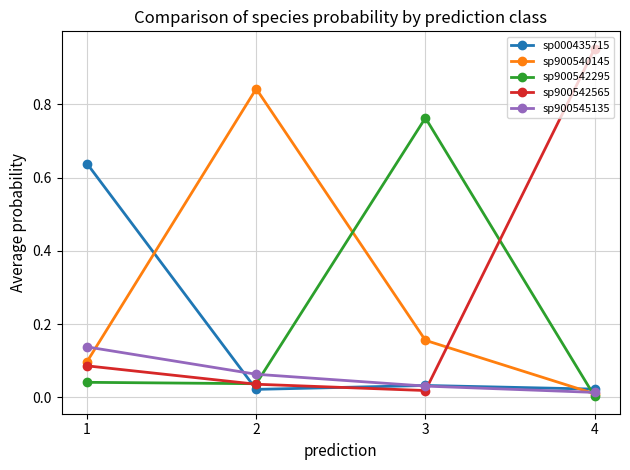

What is the spread (max minus min) of values at 3?

0.7